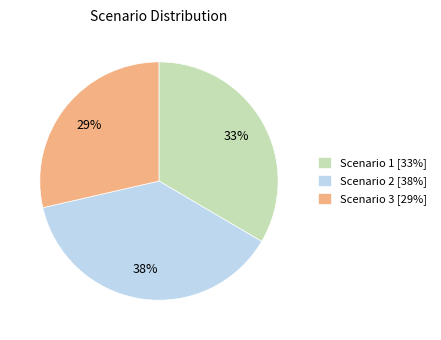

Is it true that Scenario 1 [33%] is 24% of the pie?

False